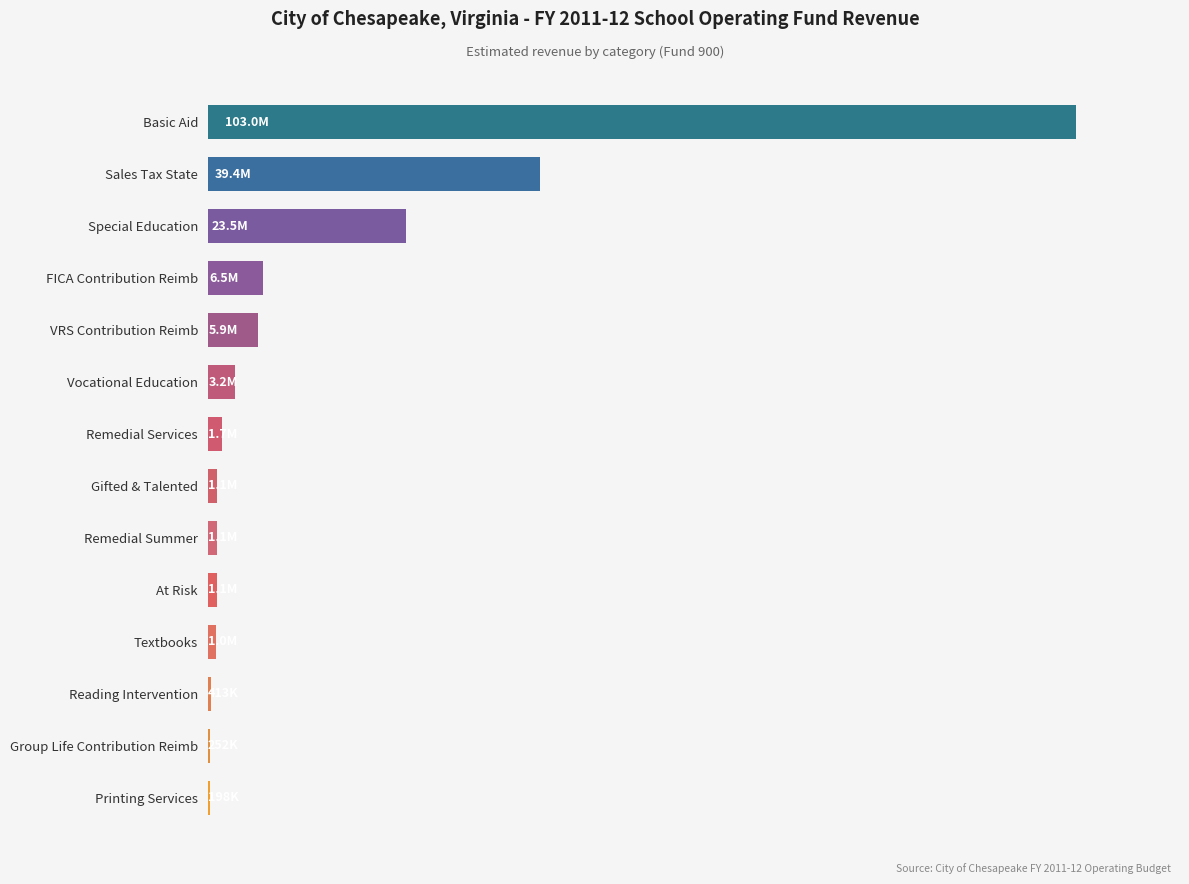

How many categories are shown in the chart?

14